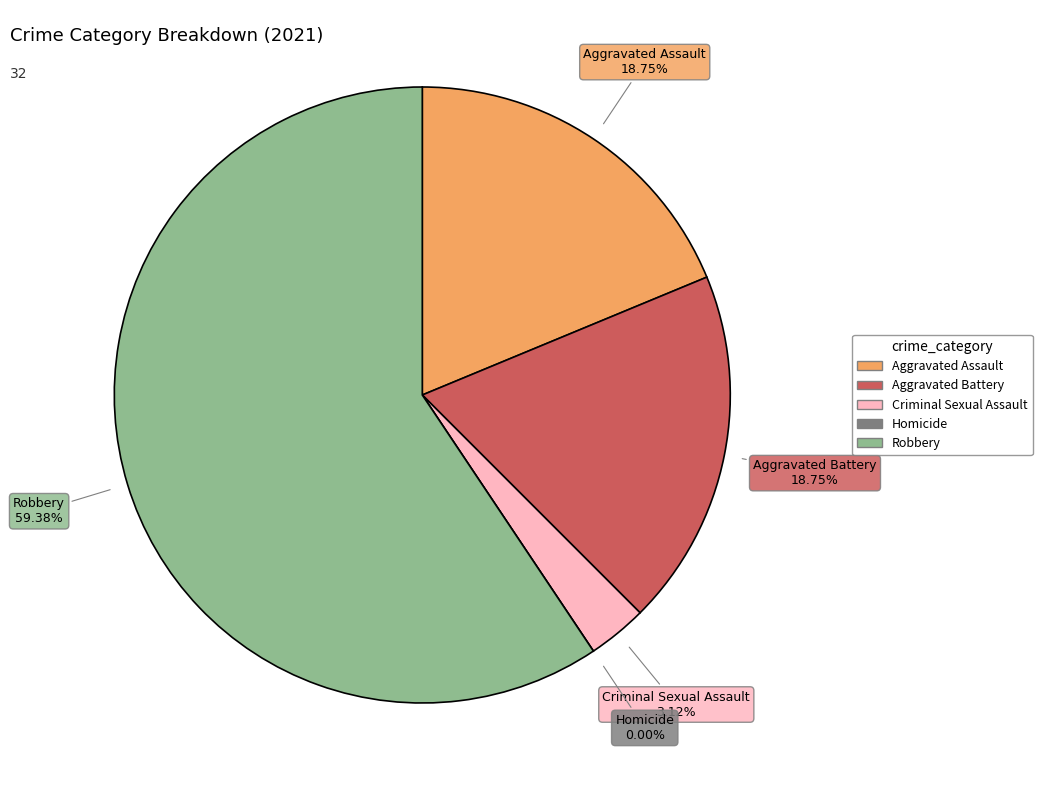

What is the change in value from Aggravated Assault to Robbery?

+13